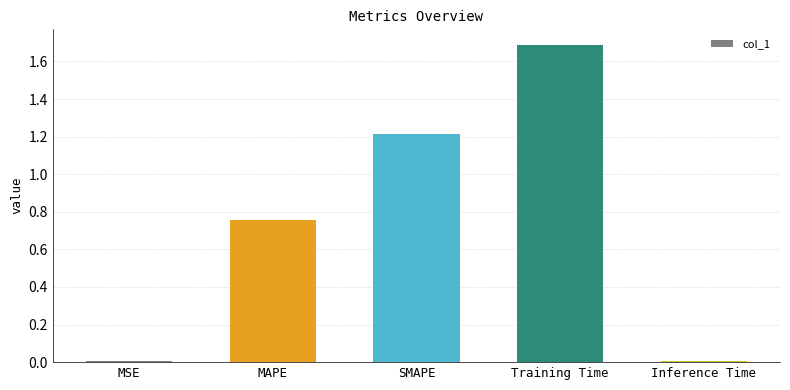

The value at Inference Time is 0.0. True or false?

True